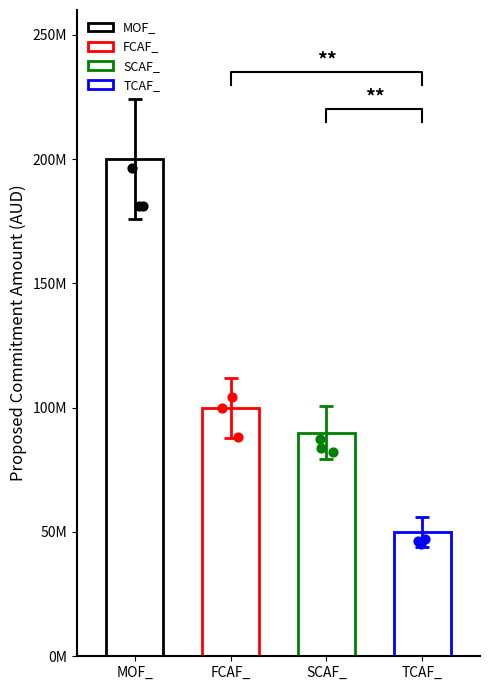

Which has a higher value, 4 or 1?

1